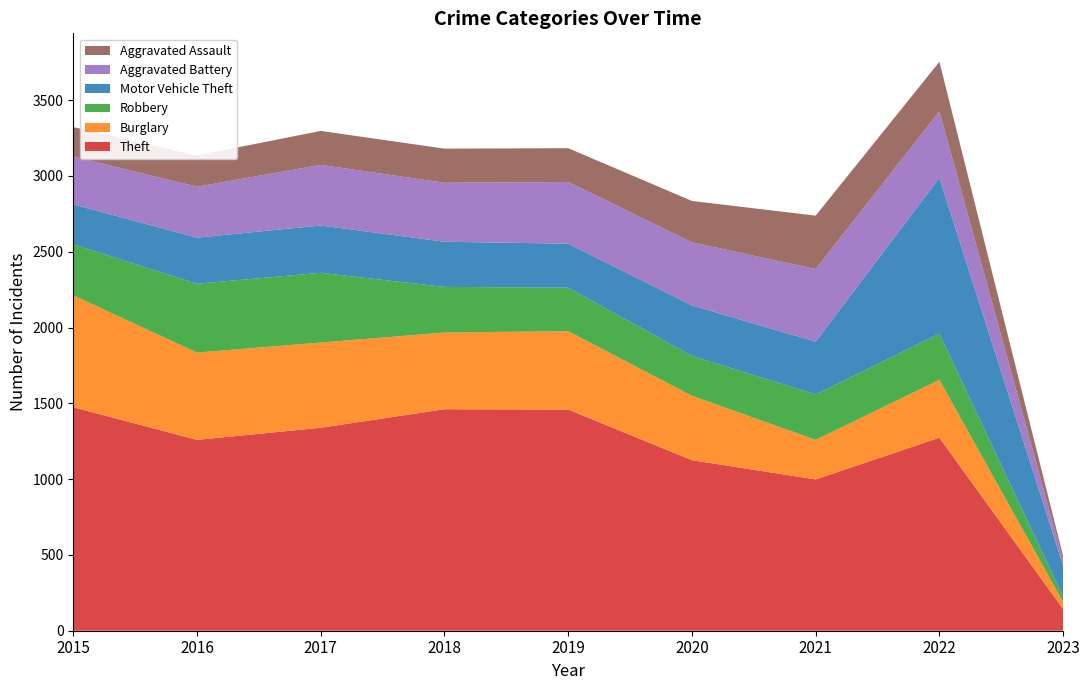

Reading left to right, extract all data points from this chart.

Theft: 1474	1259	1339	1461	1459	1125	998	1273	143
Burglary: 738	576	562	506	517	425	261	382	46
Robbery: 337	454	460	301	287	263	300	304	37
Motor Vehicle Theft: 263	304	312	298	290	333	348	1028	203
Aggravated Battery: 316	336	400	389	407	416	479	439	36
Aggravated Assault: 194	206	224	225	223	273	352	327	27